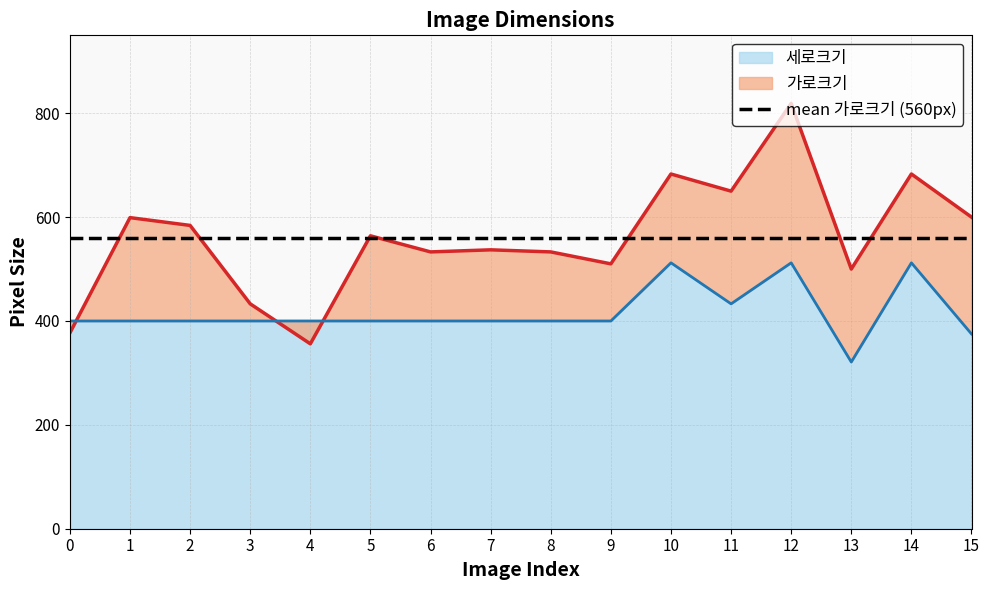

What is the maximum value for 세로크기?

512